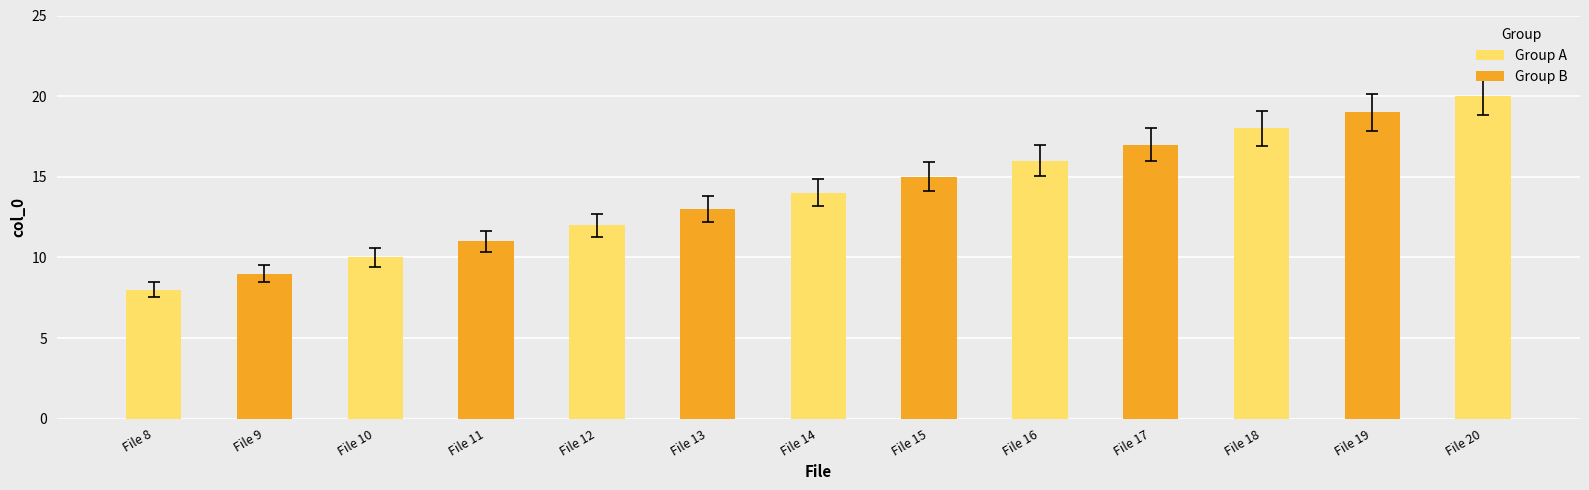

Are the bars grouped side by side (vs. stacked)?

No